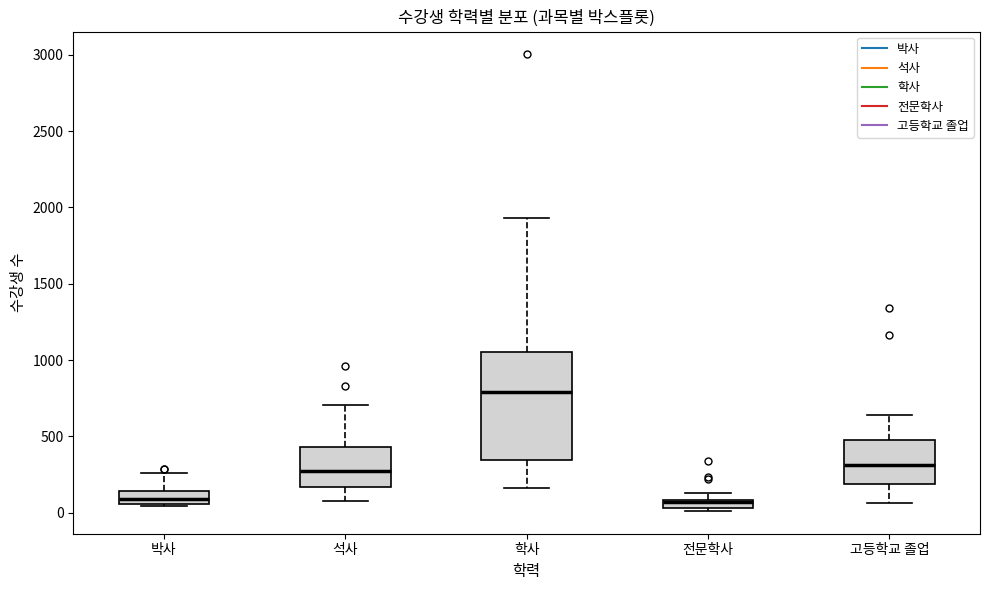

Where is the lower edge of the box for 석사 on the y-axis? The values are not printed on the chart, so give them approximately, as read against the axis.

150